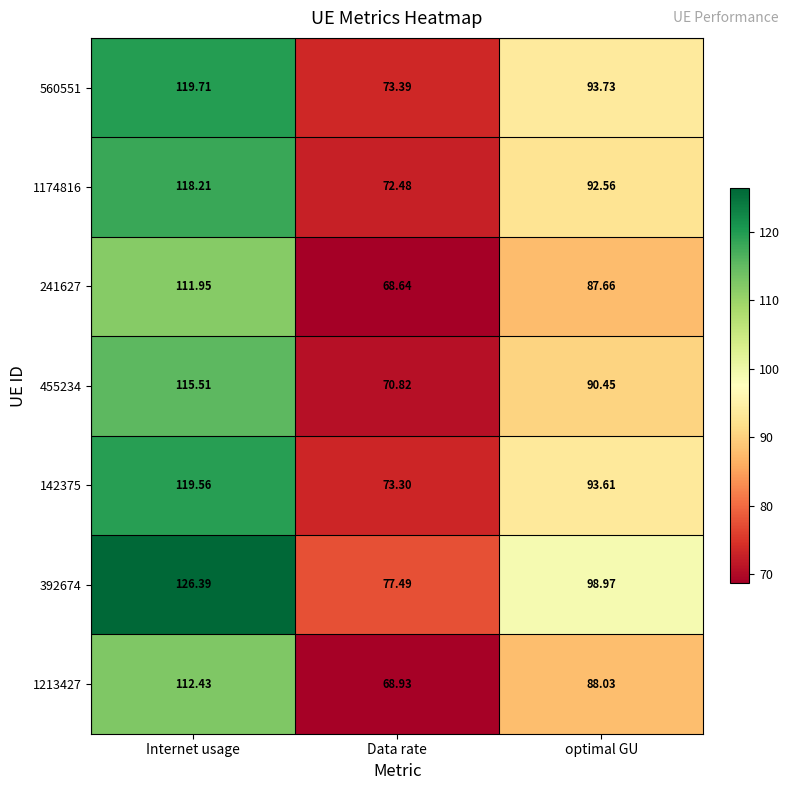

Which category has the lowest value across all series?

Data rate